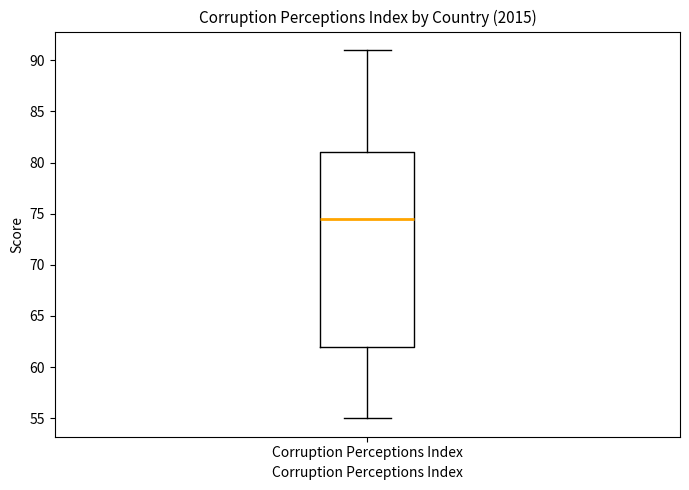

Read this box plot against the y-axis: the position of the median line, the range covered by the box, and the ends of both whiskers. The values are not printed on the chart, so give them approximately, as read against the axis.

median 74.5, box 62.0 to 81.0, whiskers 55.0 to 91.0